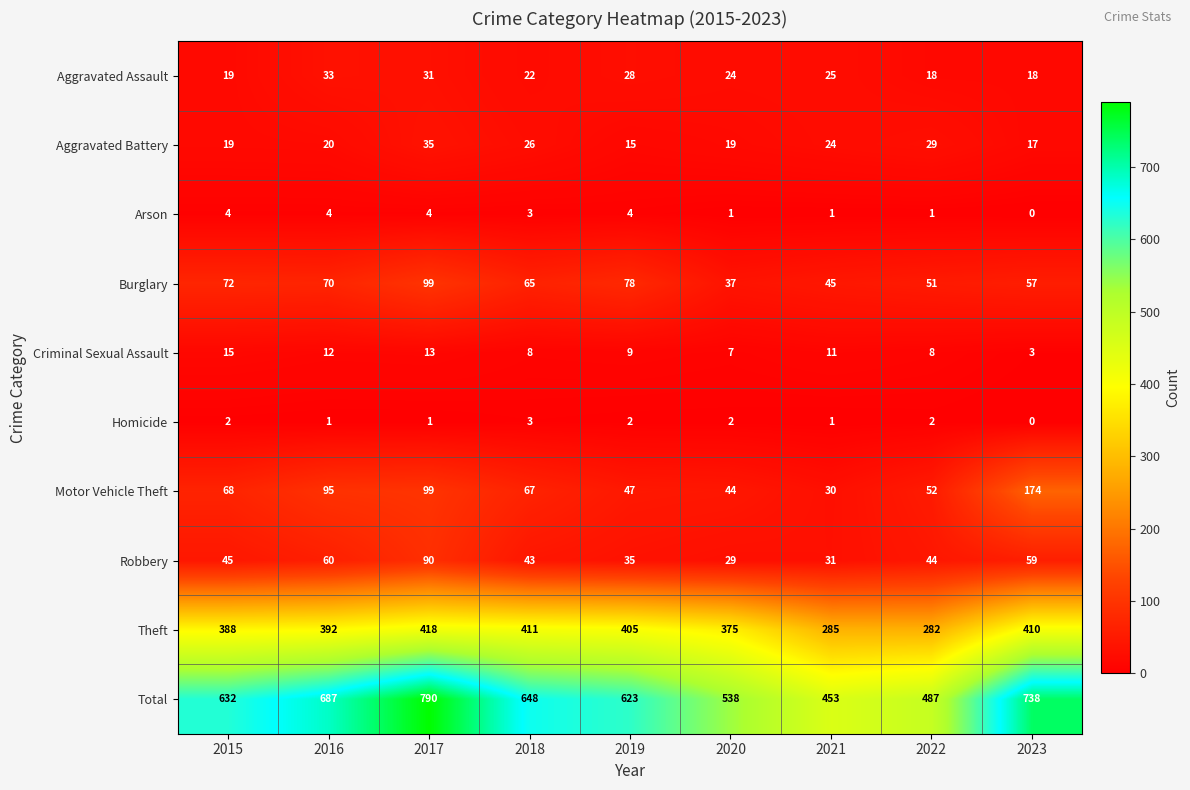

The Theft series shows 410 at 2023. True or false?

True